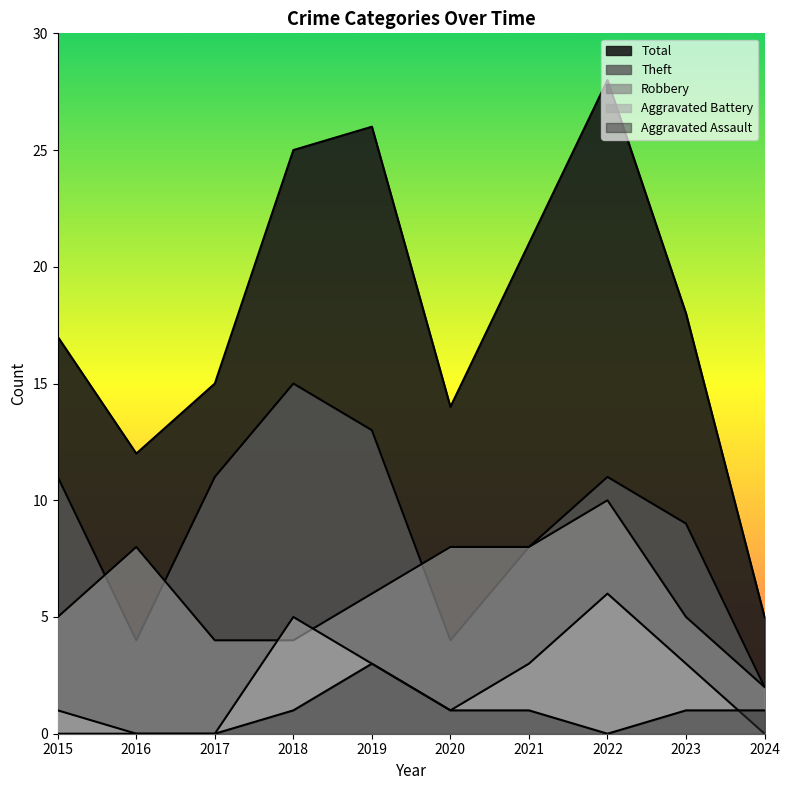

Where is the first local maximum for Aggravated Assault?

2019